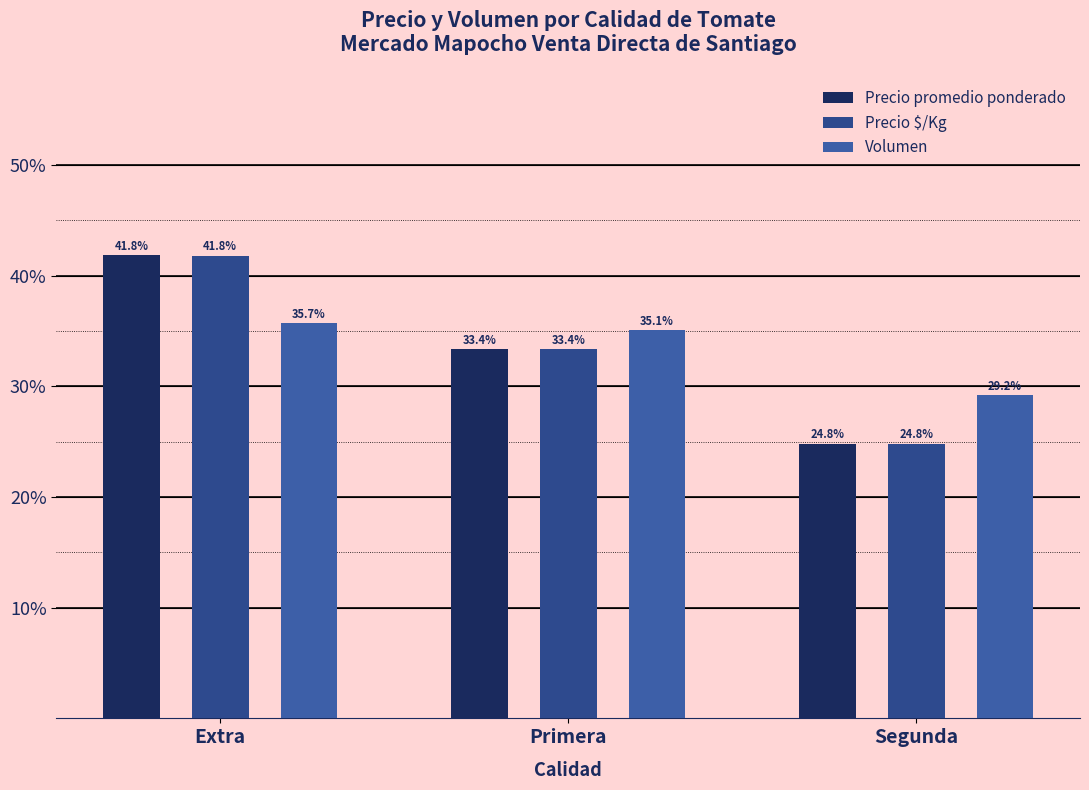

Between Segunda and Primera, which is larger?

Primera